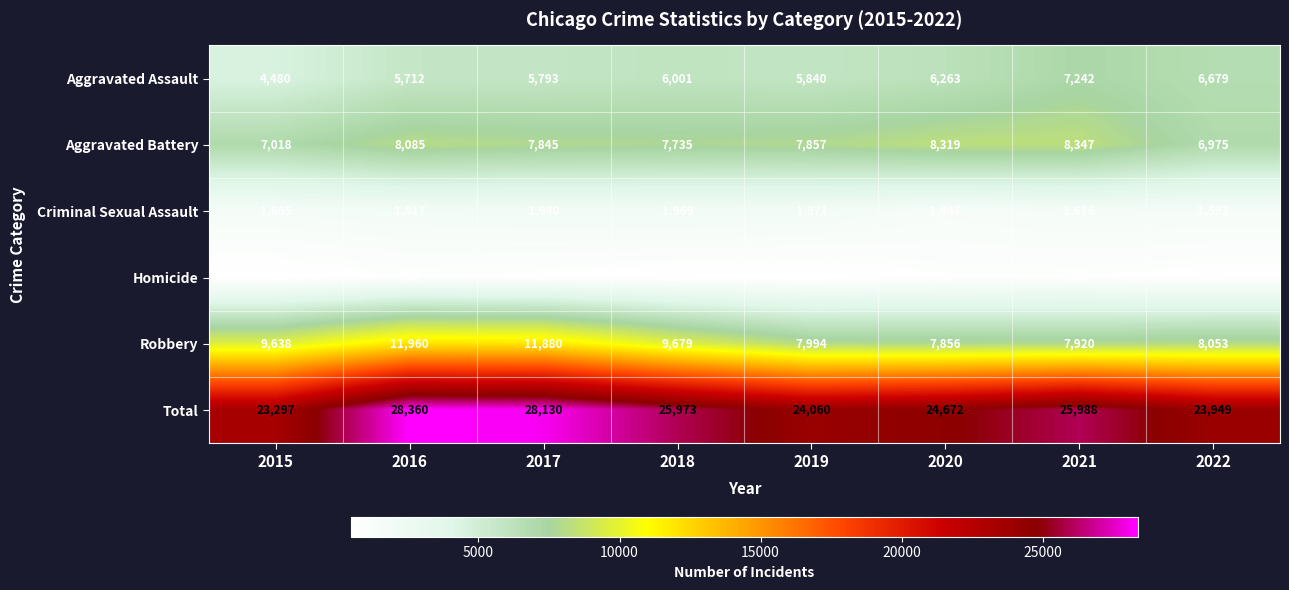

What is the total value across all series at 2021?

51976